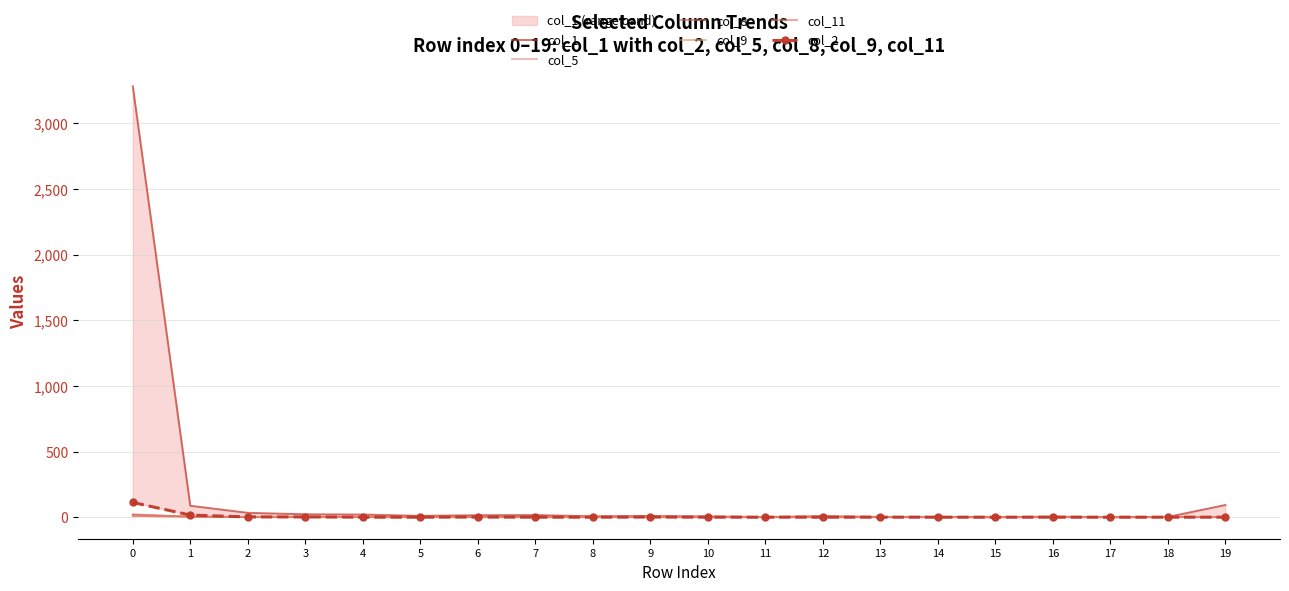

Does the chart have visible grid lines?

Yes